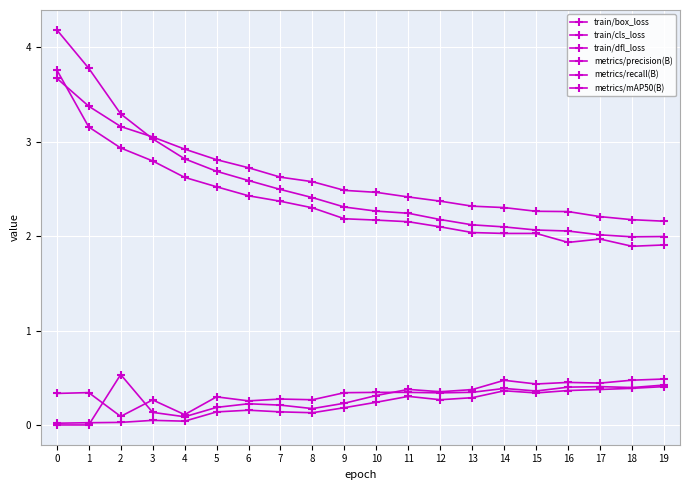

Reading left to right, what are all the values shown in this chart?

train/box_loss: 0=3.7	1=3.4	2=3.2	3=3.0	4=2.9	5=2.8	6=2.7	7=2.6	8=2.6	9=2.5	10=2.5	11=2.4	12=2.4	13=2.3	14=2.3	15=2.3	16=2.3	17=2.2	18=2.2	19=2.2
train/cls_loss: 0=3.8	1=3.2	2=2.9	3=2.8	4=2.6	5=2.5	6=2.4	7=2.4	8=2.3	9=2.2	10=2.2	11=2.2	12=2.1	13=2.0	14=2.0	15=2.0	16=1.9	17=2.0	18=1.9	19=1.9
train/dfl_loss: 0=4.2	1=3.8	2=3.3	3=3.0	4=2.8	5=2.7	6=2.6	7=2.5	8=2.4	9=2.3	10=2.3	11=2.2	12=2.2	13=2.1	14=2.1	15=2.1	16=2.1	17=2.0	18=2.0	19=2.0
metrics/precision(B): 0=0.0	1=0.0	2=0.5	3=0.1	4=0.1	5=0.2	6=0.2	7=0.2	8=0.2	9=0.2	10=0.3	11=0.4	12=0.4	13=0.4	14=0.5	15=0.4	16=0.5	17=0.4	18=0.5	19=0.5
metrics/recall(B): 0=0.3	1=0.3	2=0.1	3=0.3	4=0.1	5=0.3	6=0.3	7=0.3	8=0.3	9=0.3	10=0.3	11=0.3	12=0.3	13=0.3	14=0.4	15=0.4	16=0.4	17=0.4	18=0.4	19=0.4
metrics/mAP50(B): 0=0.0	1=0.0	2=0.0	3=0.1	4=0.0	5=0.1	6=0.2	7=0.1	8=0.1	9=0.2	10=0.2	11=0.3	12=0.3	13=0.3	14=0.4	15=0.3	16=0.4	17=0.4	18=0.4	19=0.4